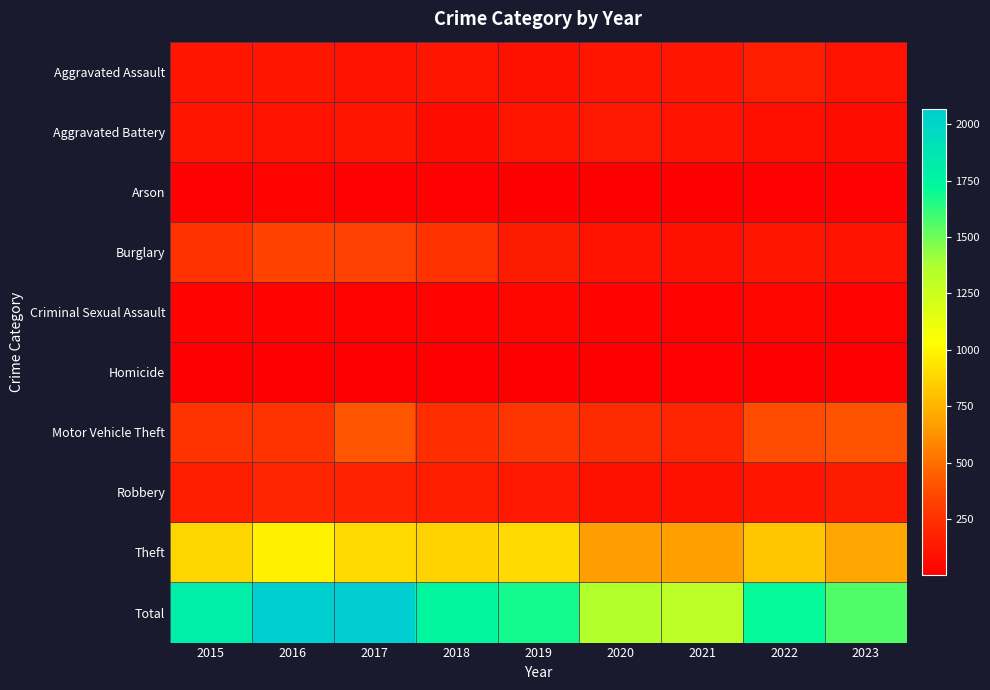

Which series changed the most between 2016 and 2021?

Total